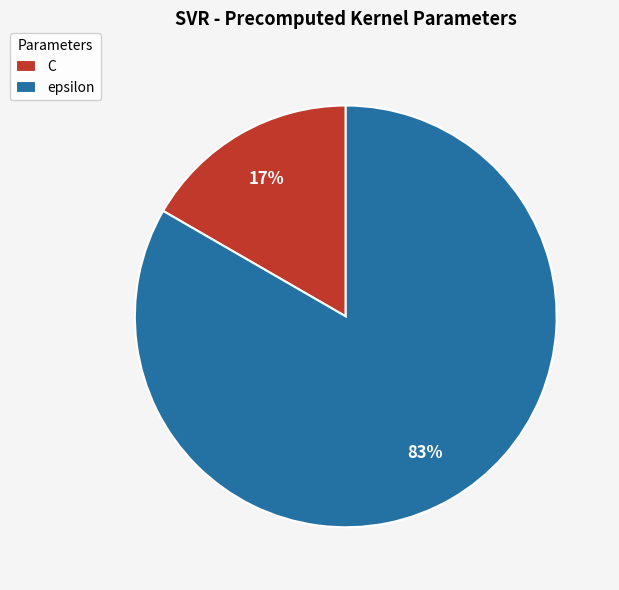

To the nearest percent, what is the average slice percentage?

50%